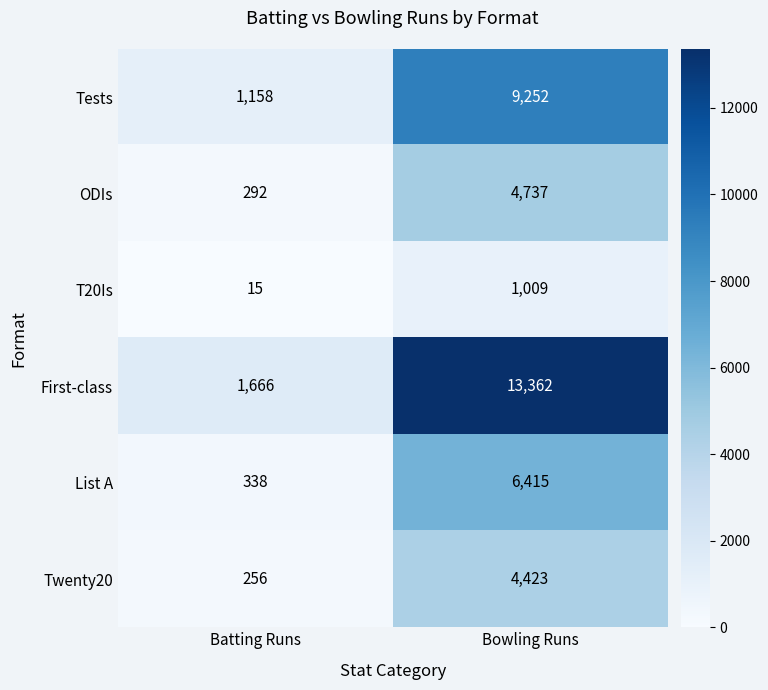

Which series changed the most between Batting Runs and Bowling Runs?

First-class